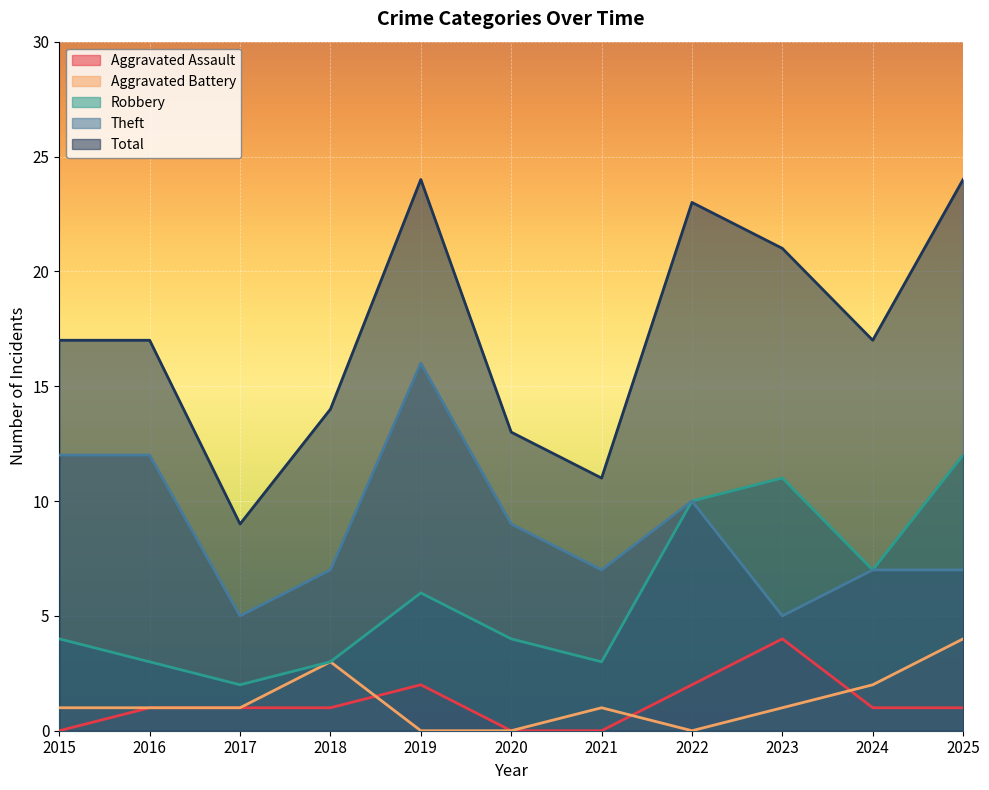

True or false: Total and Theft cross at least once.

False